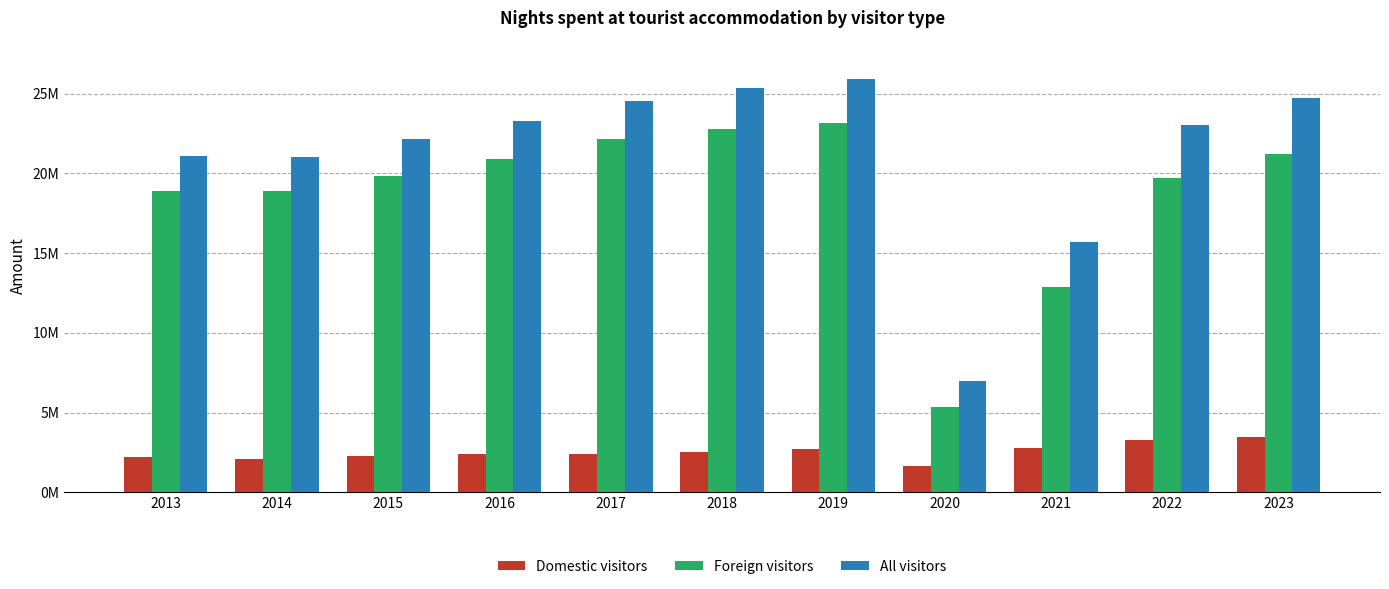

Rank the series by their maximum value, from lowest to highest.

Domestic visitors, Foreign visitors, All visitors